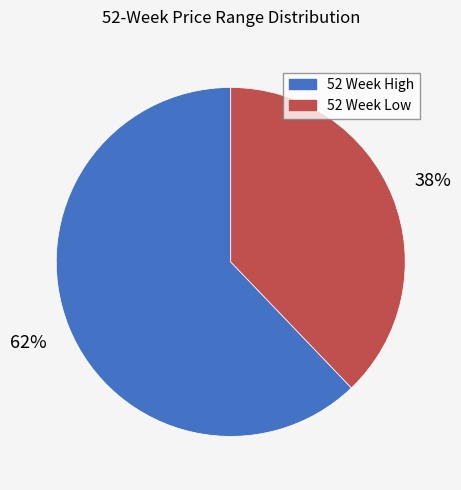

What is the majority slice?

52 Week High